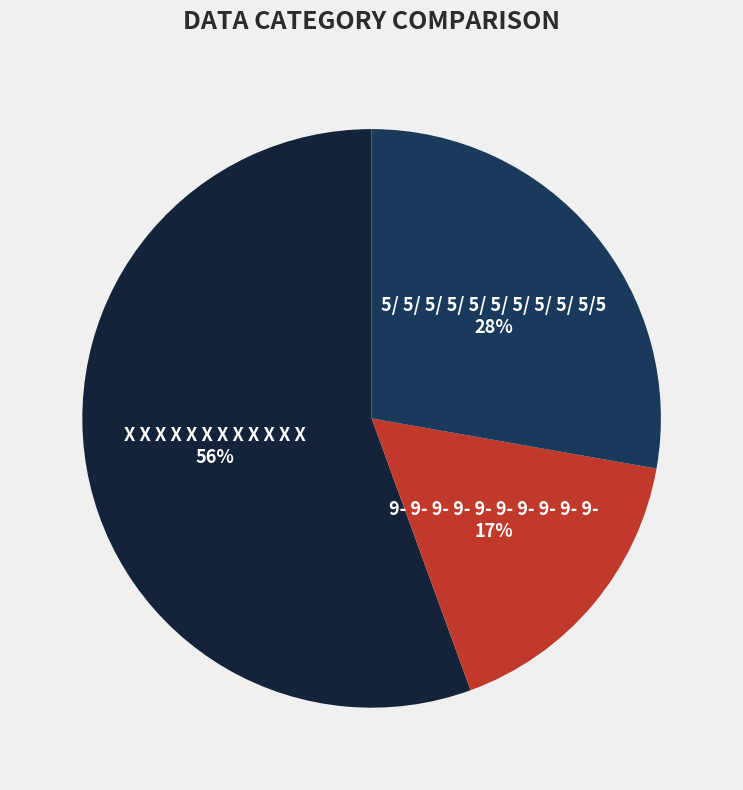

Between 5/ 5/ 5/ 5/ 5/ 5/ 5/ 5/ 5/ 5/5 and X X X X X X X X X X X X, which is larger?

X X X X X X X X X X X X